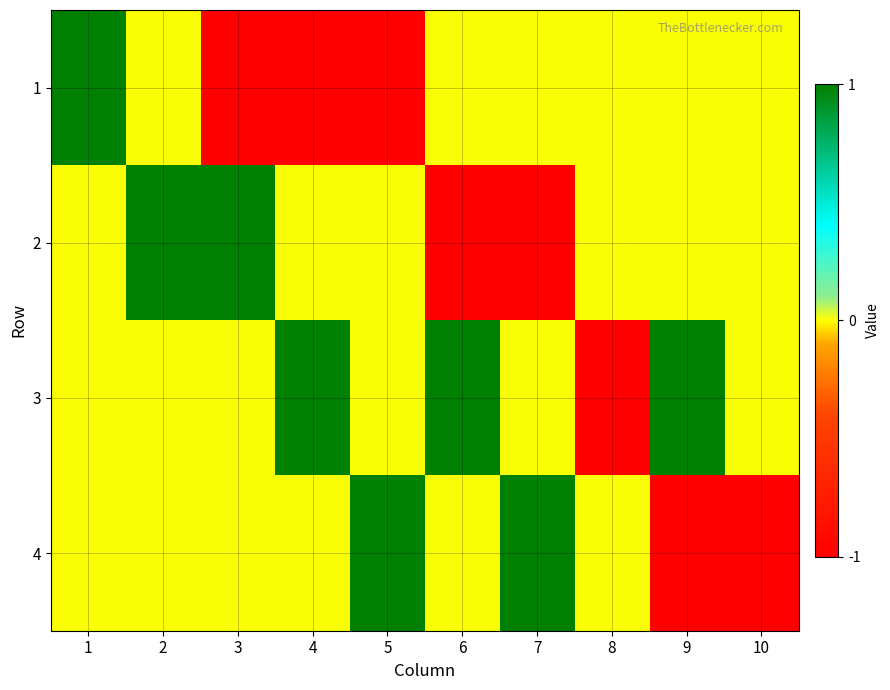

Reading left to right, what are all the values shown in this chart?

1: 1=1	2=0	3=-1	4=-1	5=-1	6=0	7=0	8=0	9=0	10=0
2: 1=0	2=1	3=1	4=0	5=0	6=-1	7=-1	8=0	9=0	10=0
3: 1=0	2=0	3=0	4=1	5=0	6=1	7=0	8=-1	9=1	10=0
4: 1=0	2=0	3=0	4=0	5=1	6=0	7=1	8=0	9=-1	10=-1